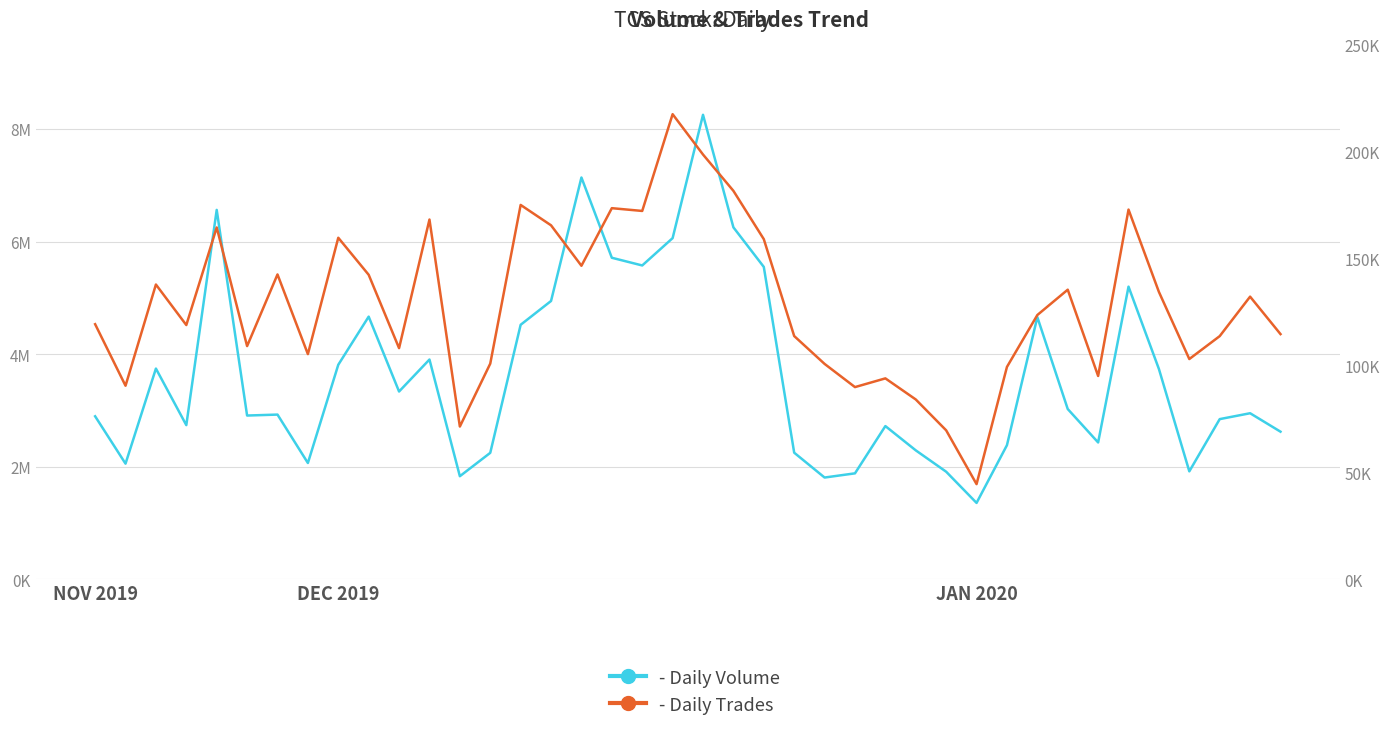

How many data points in Volume are above 2948452?

19